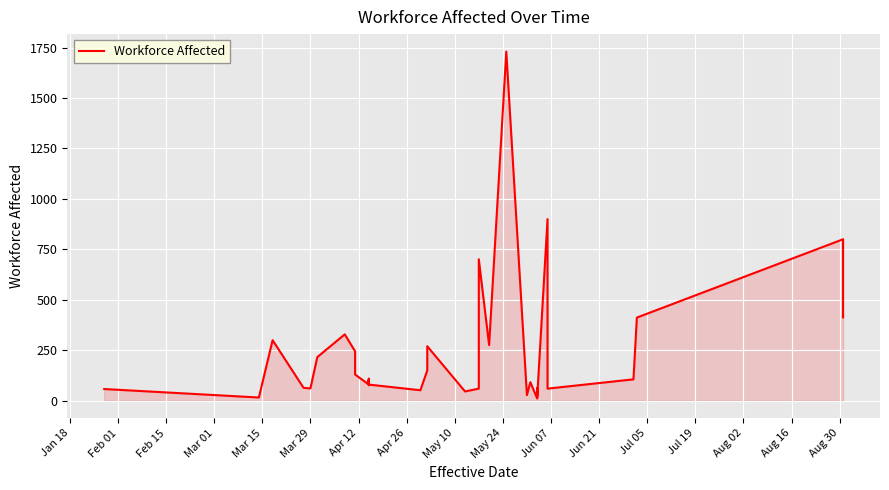

How many points are higher than both their immediate neighbors (excluding endpoints)?

10